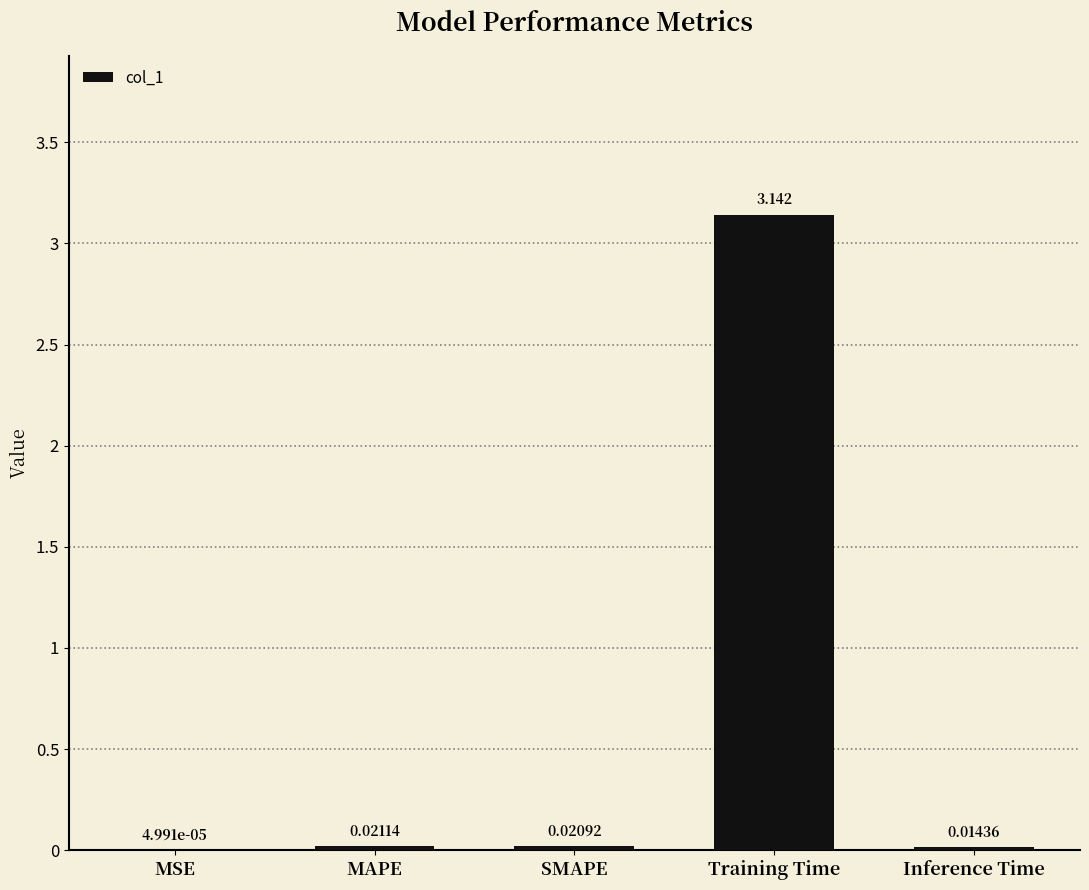

Between MAPE and MSE, which is larger?

MAPE